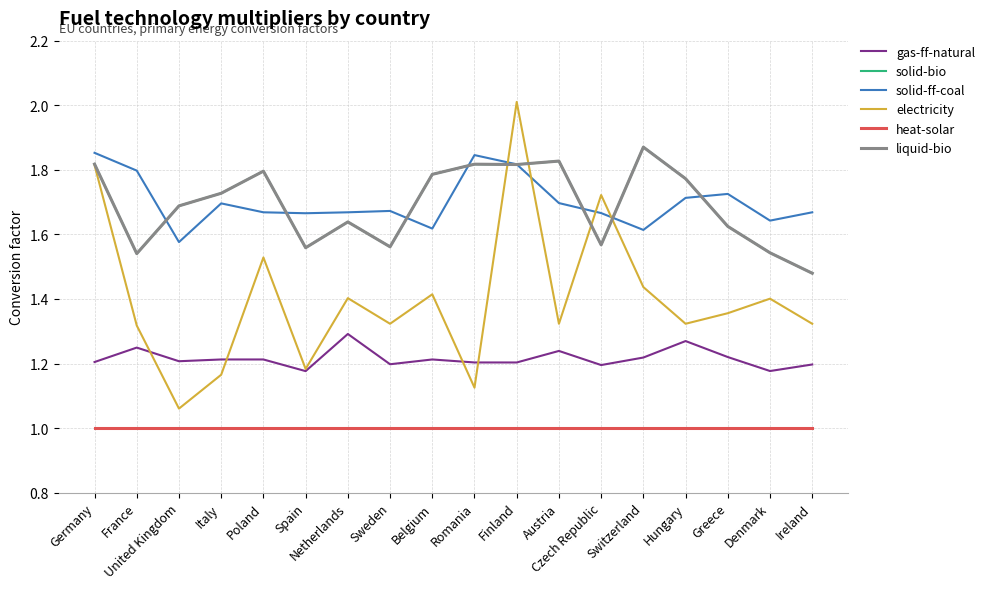

The electricity series shows 0.8 at Germany. True or false?

False